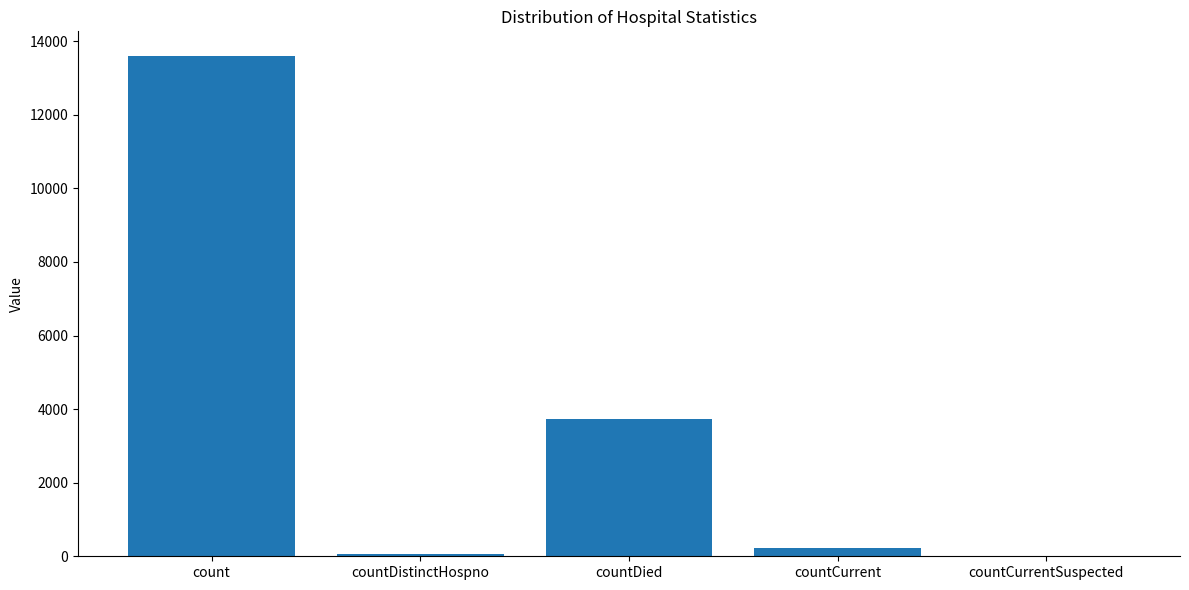

Are the bars horizontal?

No